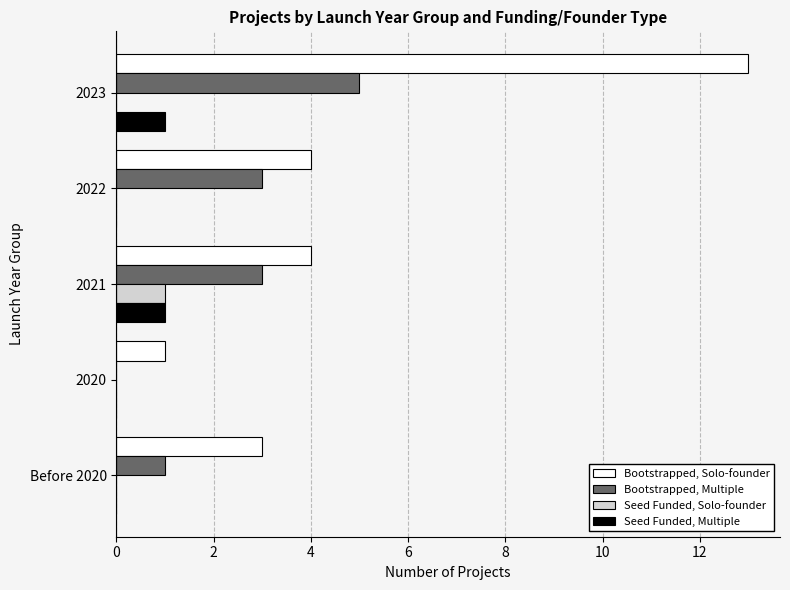

What is the average value of the Bootstrapped, Solo-founder series?

5